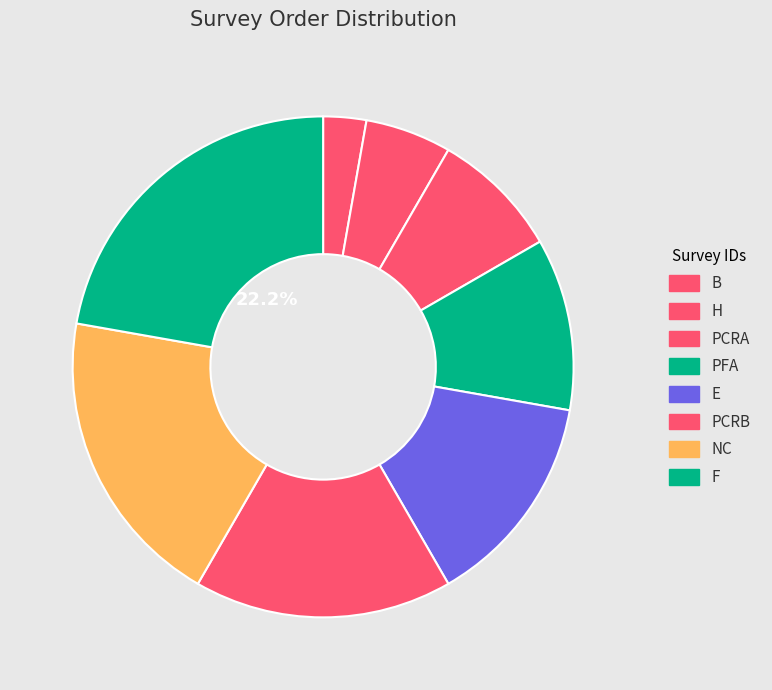

Does E represent more than half of the total?

No